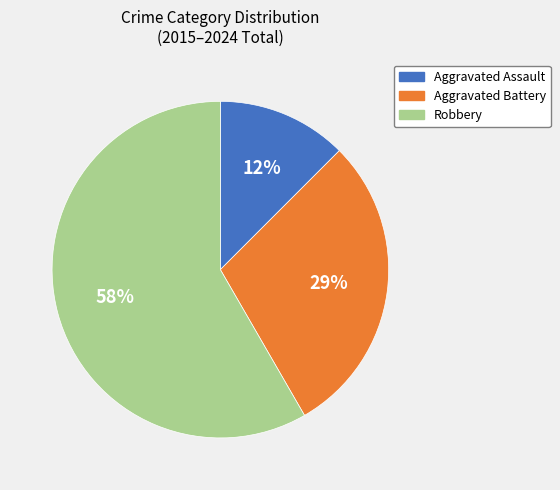

Does any single category account for the majority?

Yes